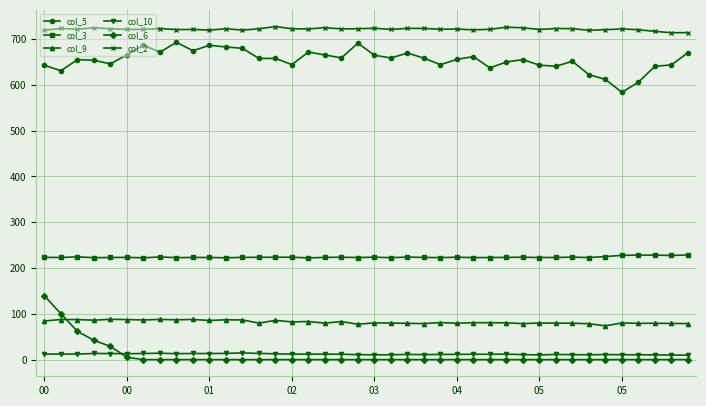

What is the value of the col_10 point at the 9th from the left?

13.0